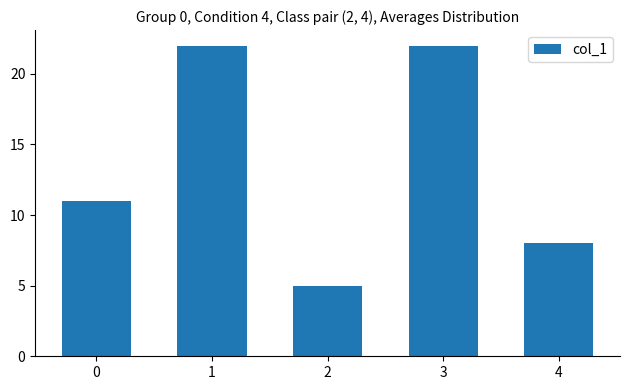

How many values are below 11?

2